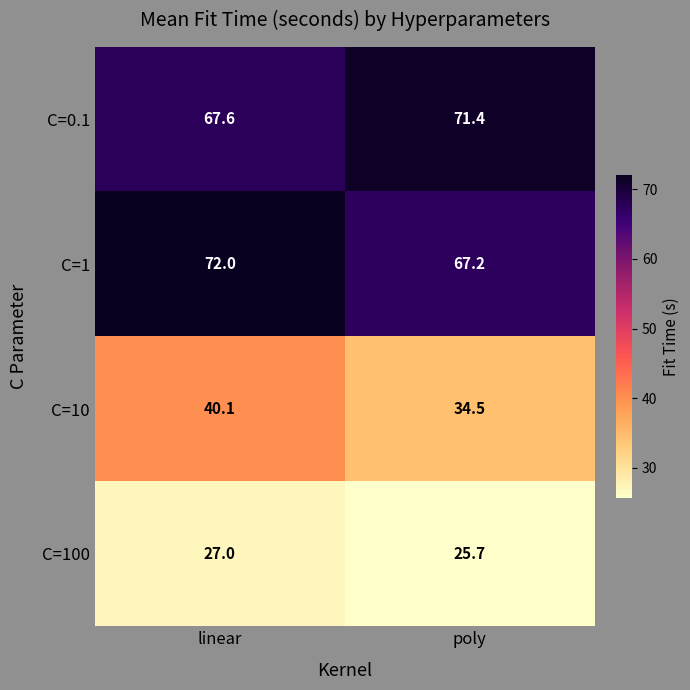

Rank the series by their maximum value, from highest to lowest.

C=1, C=0.1, C=10, C=100